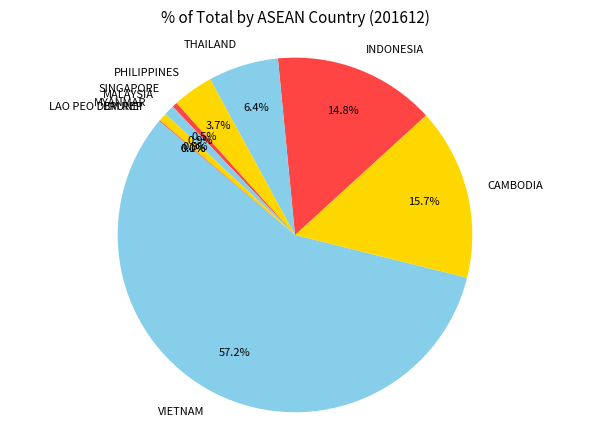

Combined, do PHILIPPINES and VIETNAM account for over 50%?

Yes